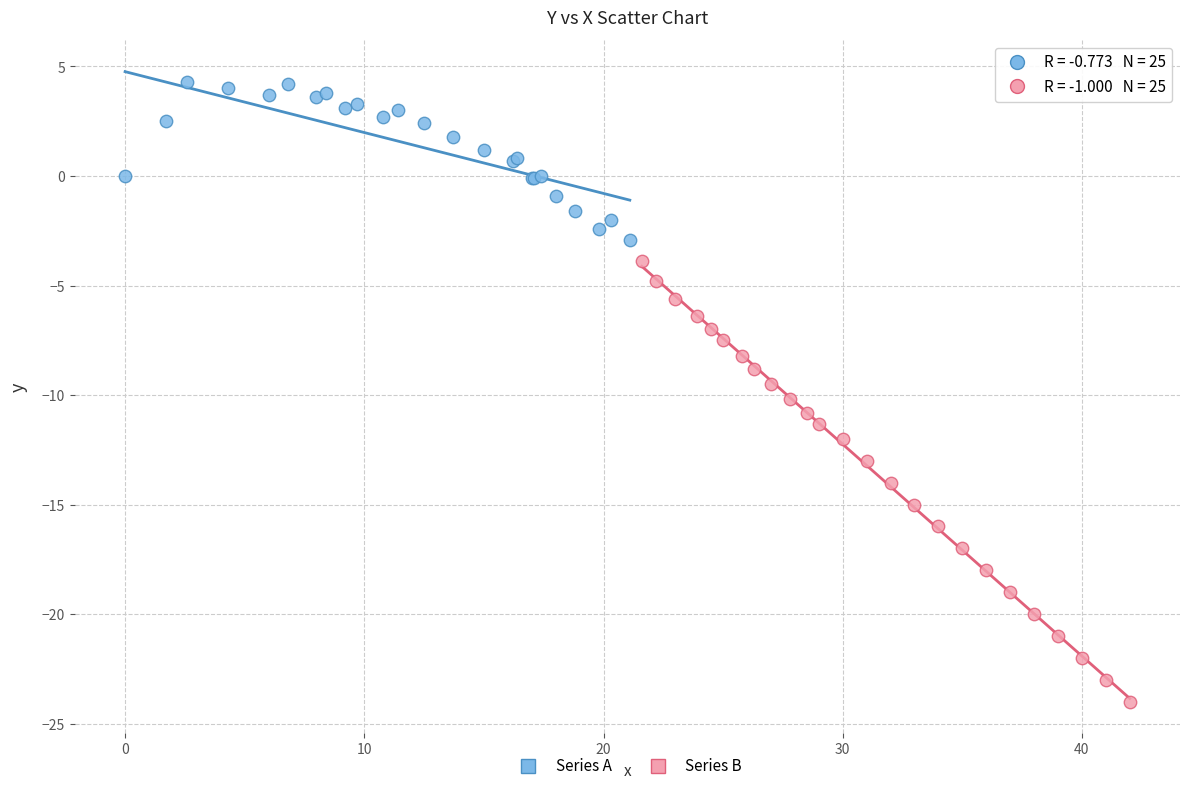

What are all the series names shown in the legend?

Series A, Series B